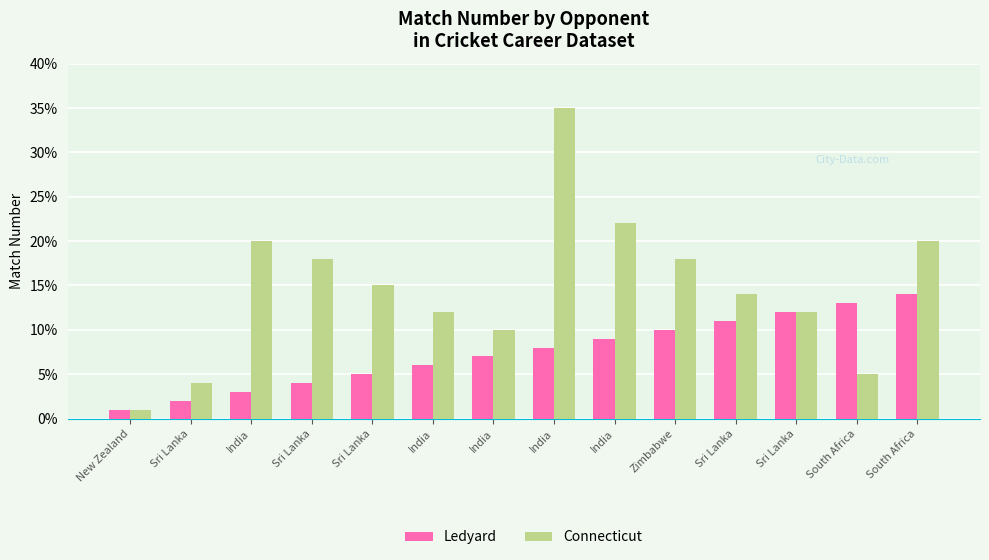

How many groups of bars are there?

14